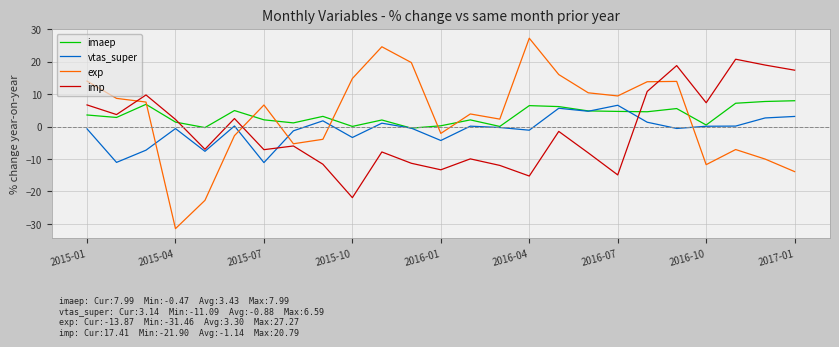

What is the maximum value shown in the chart?

27.3